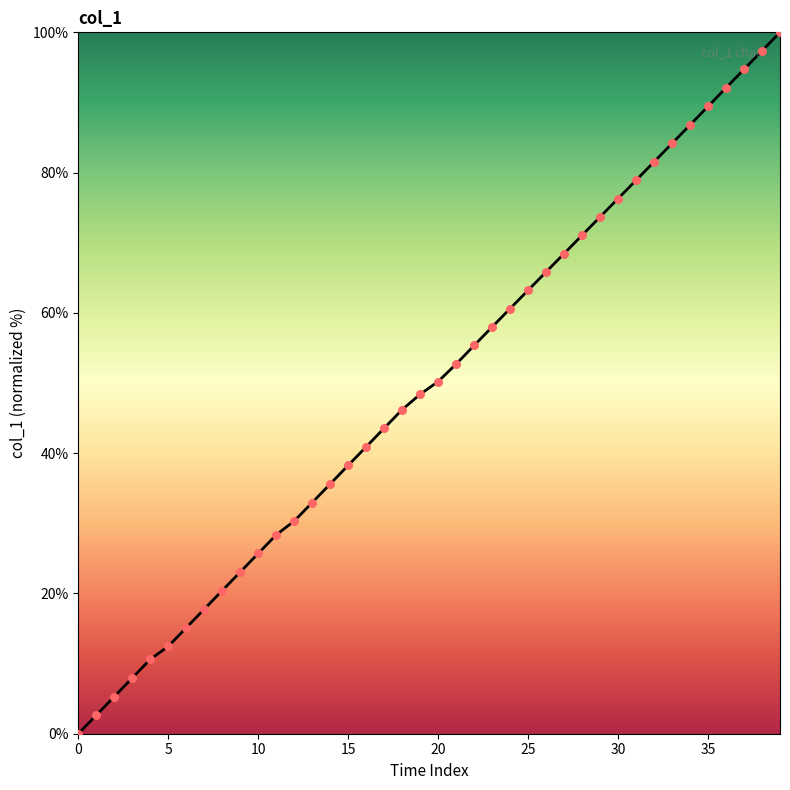

What is the difference between the maximum and minimum values?

100.0